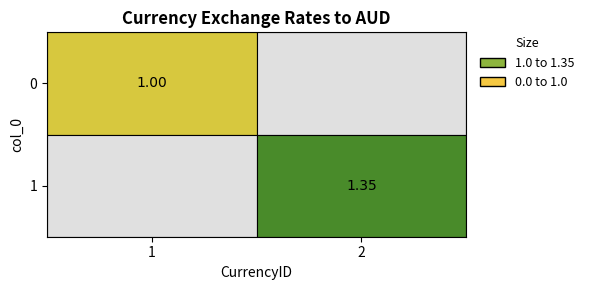

What is the difference between the maximum and minimum values in the 1 series?

0.4